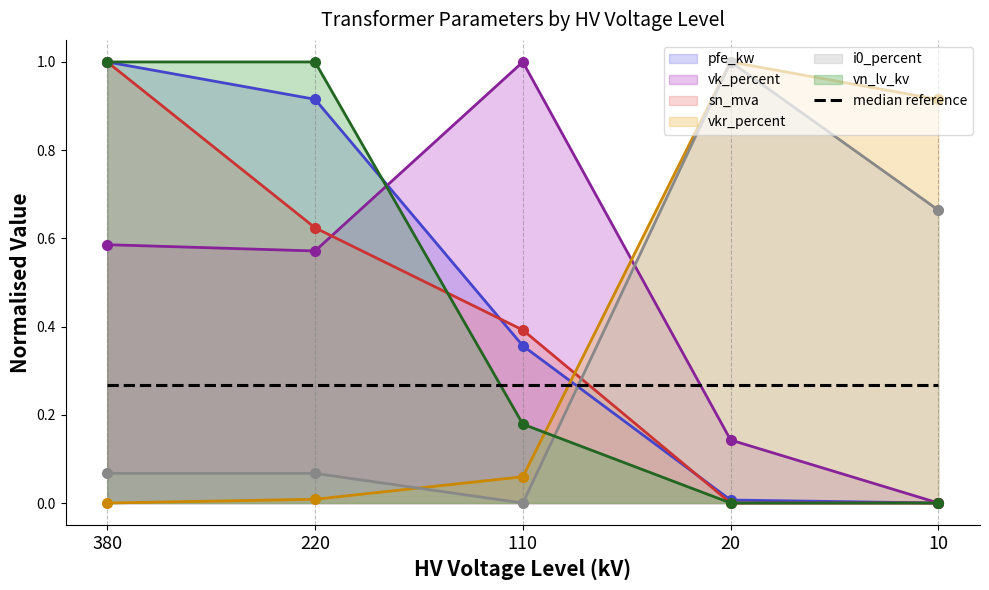

Rank the series by their maximum value, from highest to lowest.

pfe_kw, vkr_percent, i0_percent, sn_mva, vk_percent, vn_lv_kv